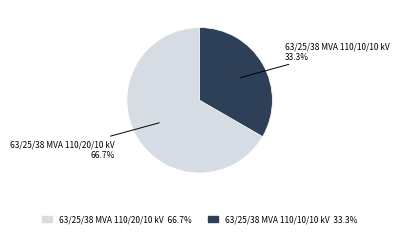

True or false: 63/25/38 MVA 110/20/10 kV accounts for 54% of the total.

False